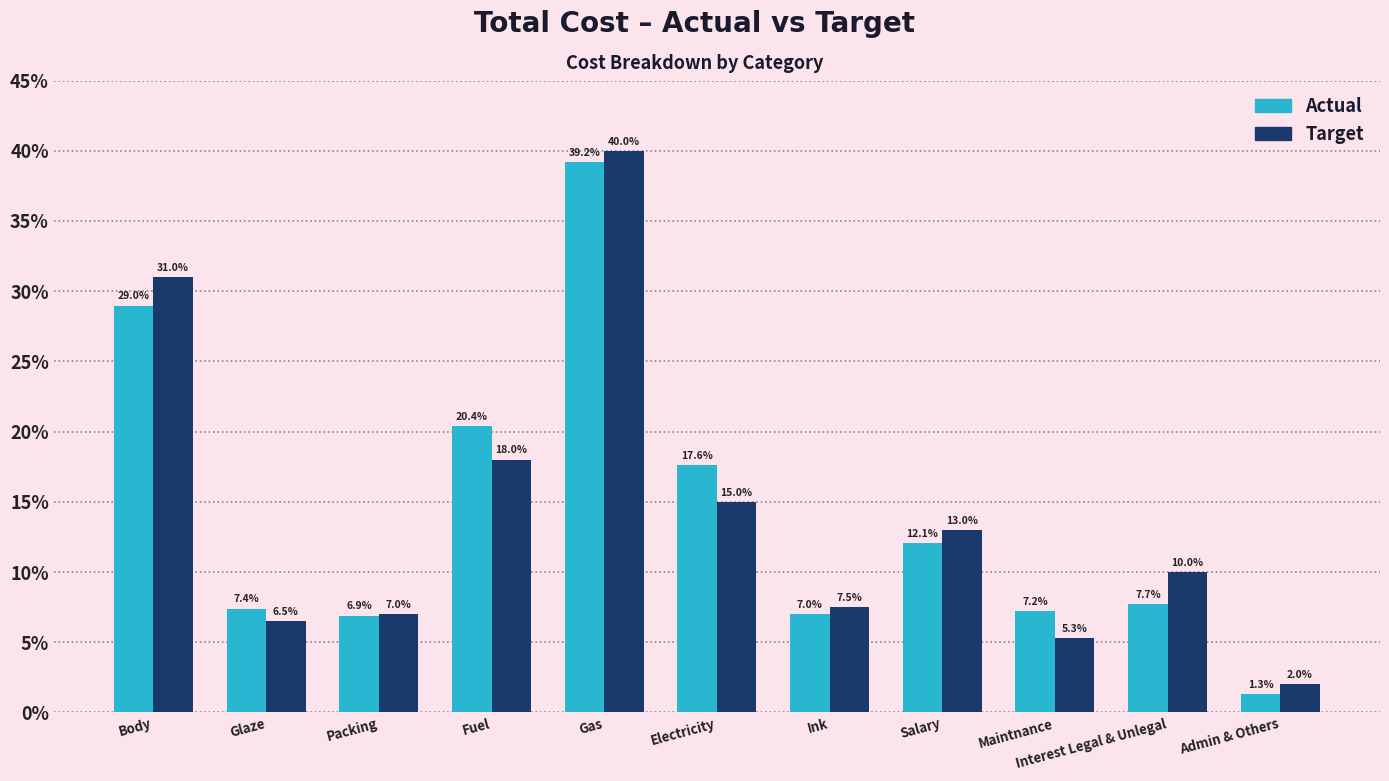

Which series has the widest spread of values?

Target